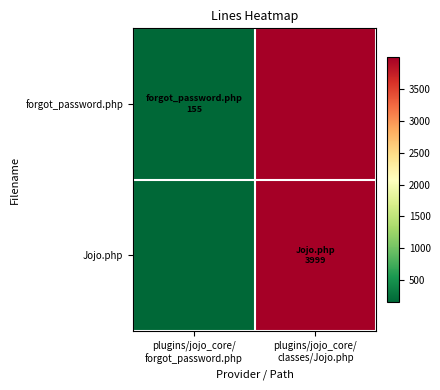

Between plugins/jojo_core/ forgot_password.php and plugins/jojo_core/ classes/Jojo.php, which series saw the biggest shift?

forgot_password.php